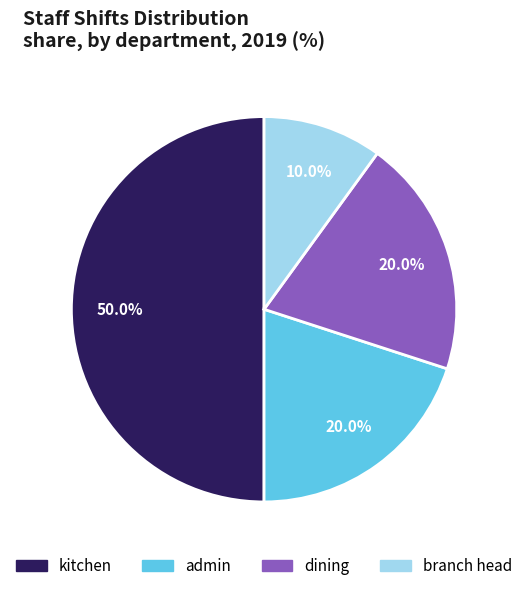

True or false: dining accounts for 20% of the total.

True